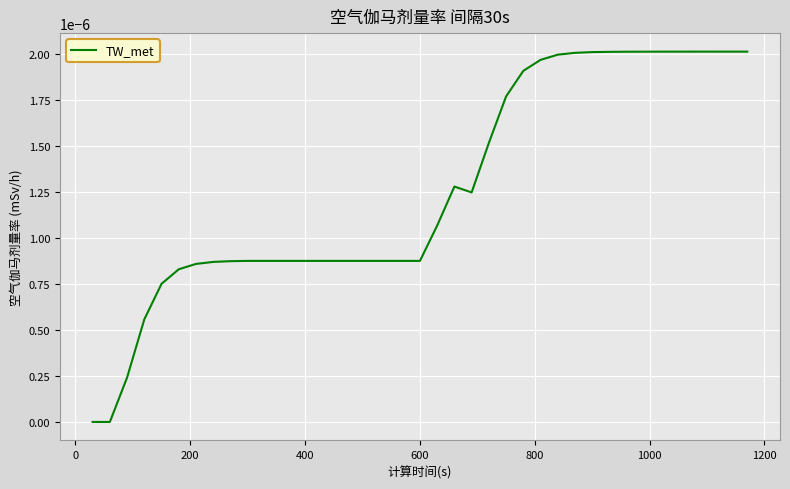

Does the chart display data point markers on the line(s)?

No